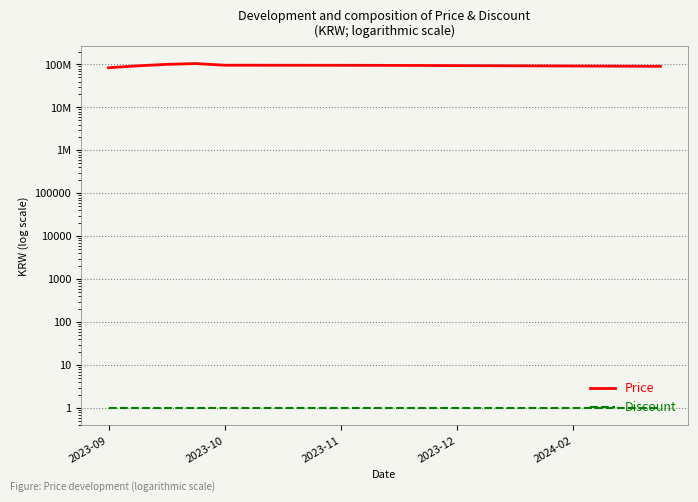

In Price, how many points are higher than both neighbors (excluding endpoints)?

1